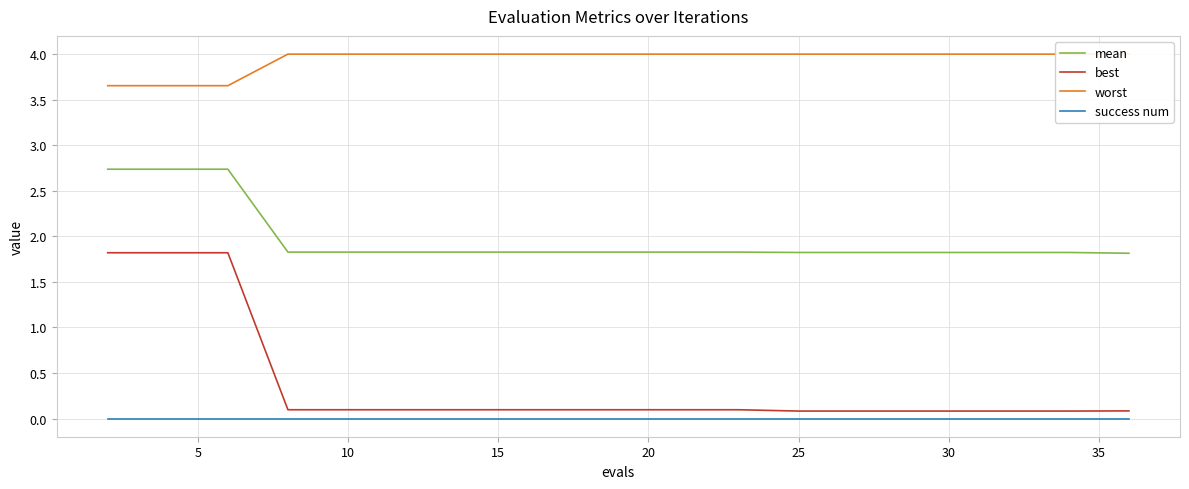

Reading right to left, extract all data points from this chart.

mean: 1.8	1.8	1.8	1.8	1.8	1.8	1.8	1.8	1.8	1.8	1.8	1.8	1.8	1.8	1.8	1.8	1.8	2.7	2.7	2.7
best: 0.1	0.1	0.1	0.1	0.1	0.1	0.1	0.1	0.1	0.1	0.1	0.1	0.1	0.1	0.1	0.1	0.1	1.8	1.8	1.8
worst: 4.0	4.0	4.0	4.0	4.0	4.0	4.0	4.0	4.0	4.0	4.0	4.0	4.0	4.0	4.0	4.0	4.0	3.7	3.7	3.7
success num: 0.0	0.0	0.0	0.0	0.0	0.0	0.0	0.0	0.0	0.0	0.0	0.0	0.0	0.0	0.0	0.0	0.0	0.0	0.0	0.0